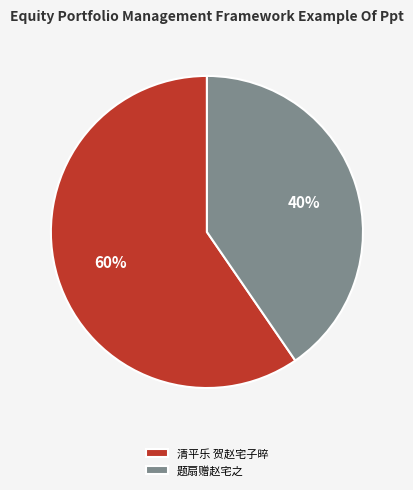

To the nearest percent, what portion does 题扇赠赵宅之 represent?

40%